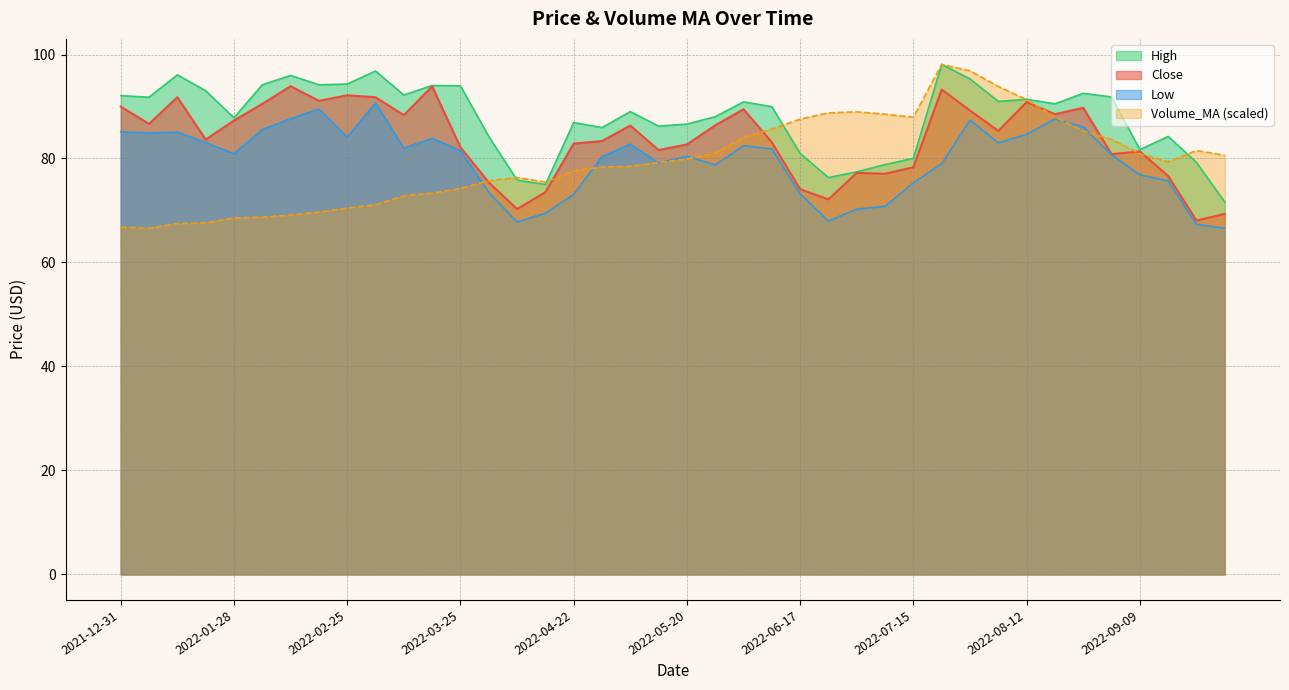

Reading right to left, extract all data points from this chart.

Close: 69.3	68.1	76.6	81.4	80.8	89.8	88.5	90.8	85.3	89.2	93.3	78.3	77.1	77.2	72.1	74.1	83.1	89.5	86.4	82.7	81.6	86.3	83.4	82.9	73.5	70.3	75.4	82.2	93.9	88.3	91.8	92.2	91.1	93.9	90.5	87.3	83.7	91.8	86.7	90.0
High: 71.6	79.2	84.2	81.7	91.8	92.5	90.5	91.4	91.0	95.3	98.1	80.0	78.8	77.4	76.3	81.0	90.0	90.9	88.0	86.6	86.2	89.0	85.9	86.9	75.0	75.9	84.2	94.0	94.0	92.2	96.8	94.3	94.2	96.0	94.2	87.8	93.0	96.1	91.8	92.1
Low: 66.6	67.3	75.7	76.9	80.7	86.1	87.6	84.6	83.0	87.4	79.0	75.3	70.8	70.3	68.0	73.2	81.9	82.5	78.8	80.4	79.1	82.7	80.4	73.1	69.5	67.8	73.5	81.5	83.9	82.0	90.7	84.1	89.5	87.6	85.6	80.9	83.1	85.1	84.9	85.1
Volume_MA: 80.6	81.5	79.4	80.9	83.7	85.3	88.0	91.3	93.9	96.9	98.1	87.9	88.5	89.0	88.8	87.6	85.6	84.0	81.0	79.9	79.2	78.5	78.4	77.6	75.5	76.4	75.7	74.2	73.3	72.8	71.1	70.5	69.7	69.1	68.7	68.5	67.6	67.5	66.6	66.8